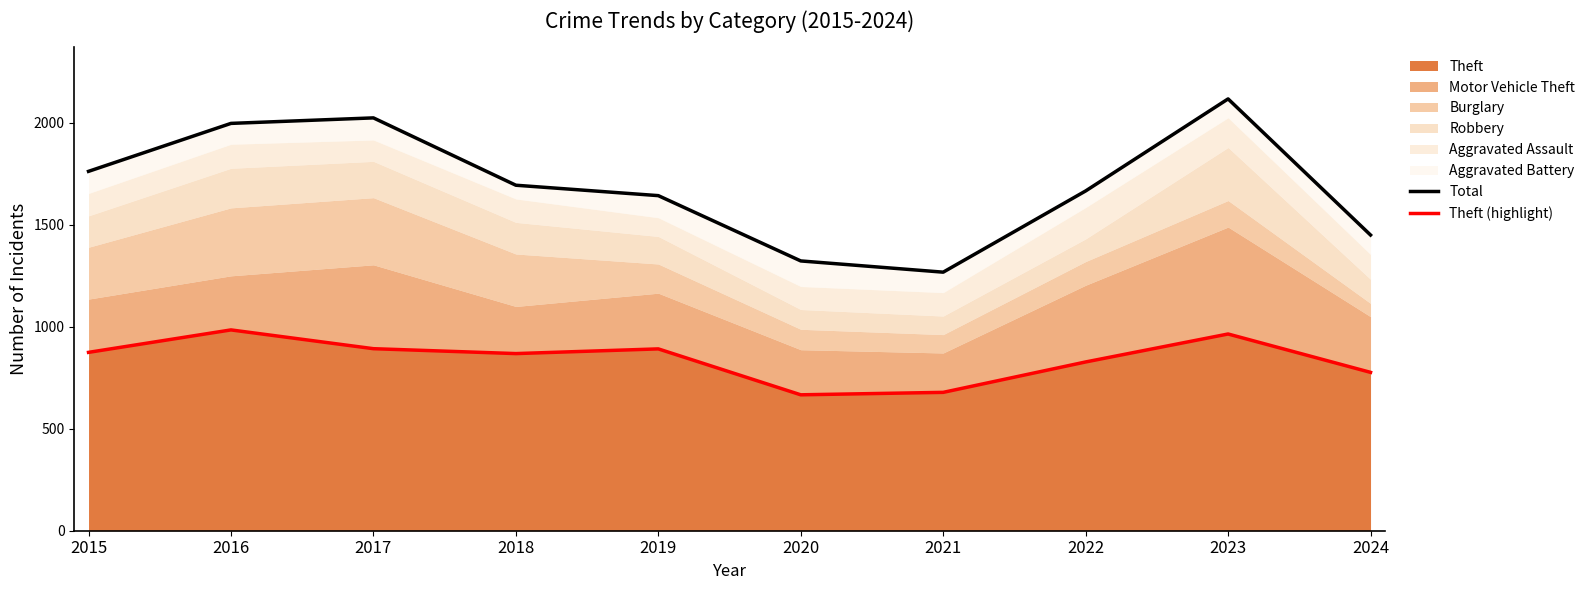

List the labels in order of Theft (highlight) value, smallest first.

2020, 2021, 2024, 2022, 2018, 2015, 2019, 2017, 2023, 2016